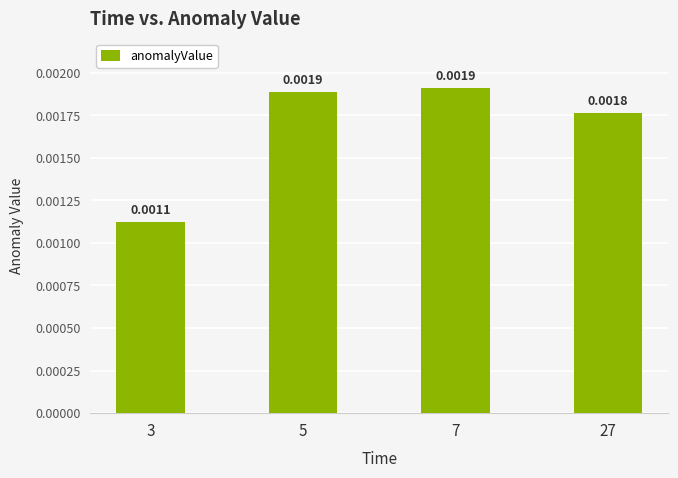

Which has a higher value, 27 or 3?

27